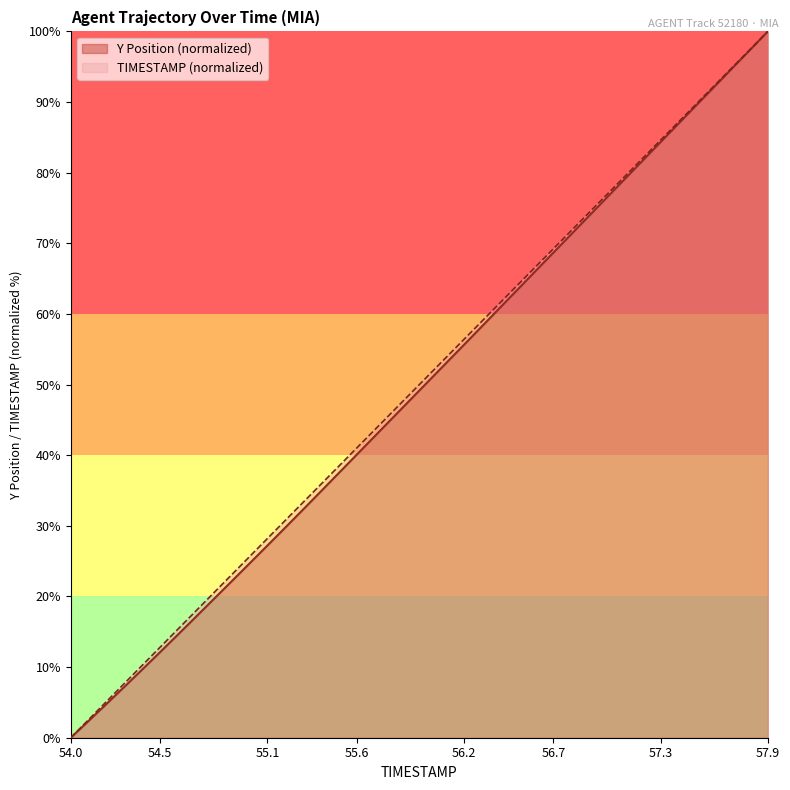

Where is TIMESTAMP nearest to the value 50?

19